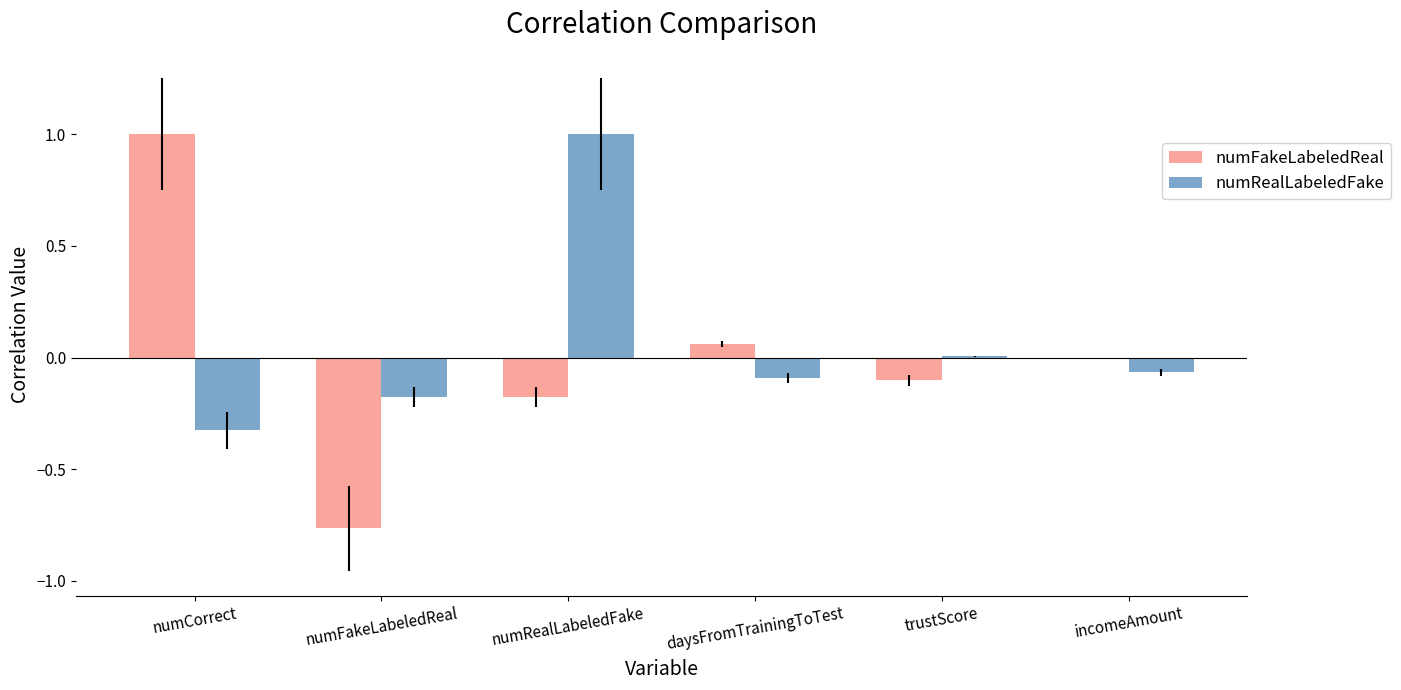

Between numFakeLabeledReal and numRealLabeledFake, which series saw the biggest shift?

numRealLabeledFake